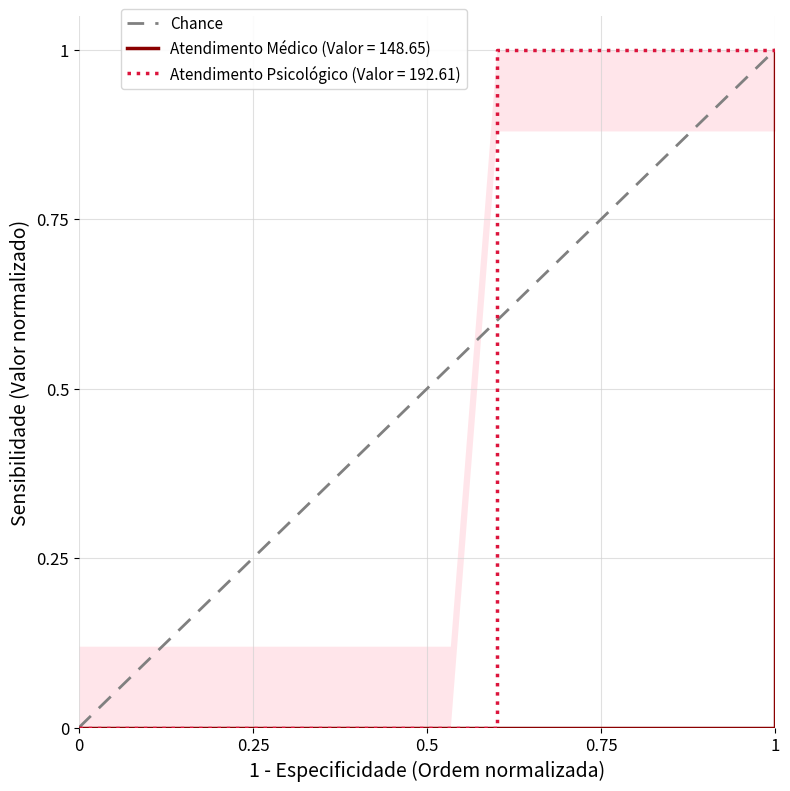

What is the greatest value displayed?

1